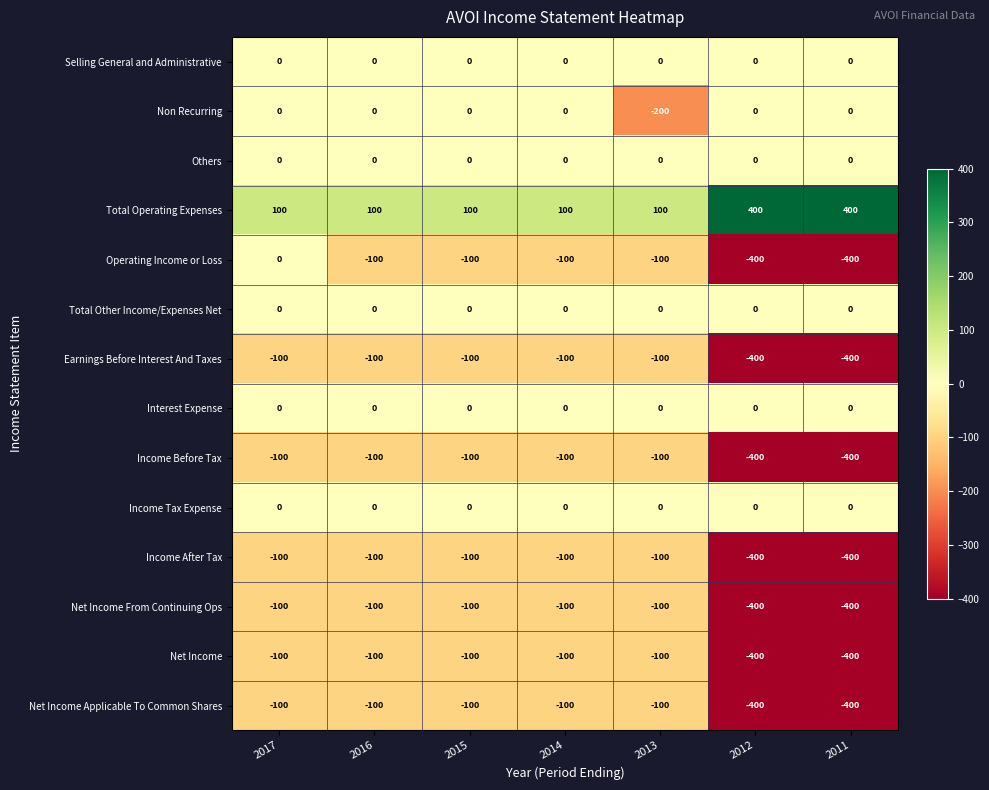

The value of Income After Tax at 2013 is -131. True or false?

False